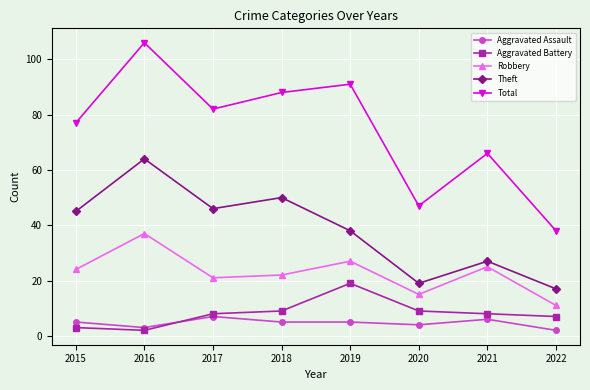

Does the chart have visible grid lines?

Yes